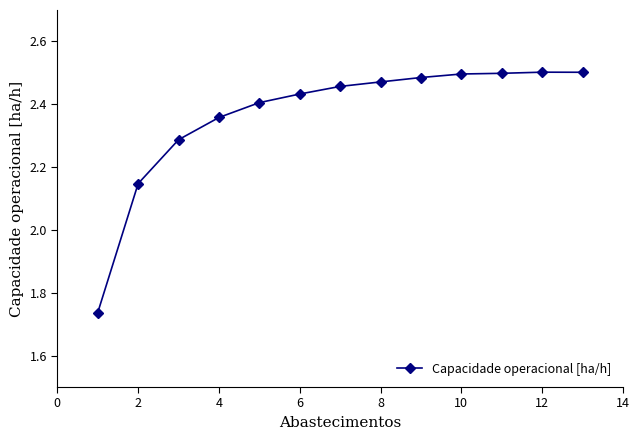

What is the sum of all values?

30.8